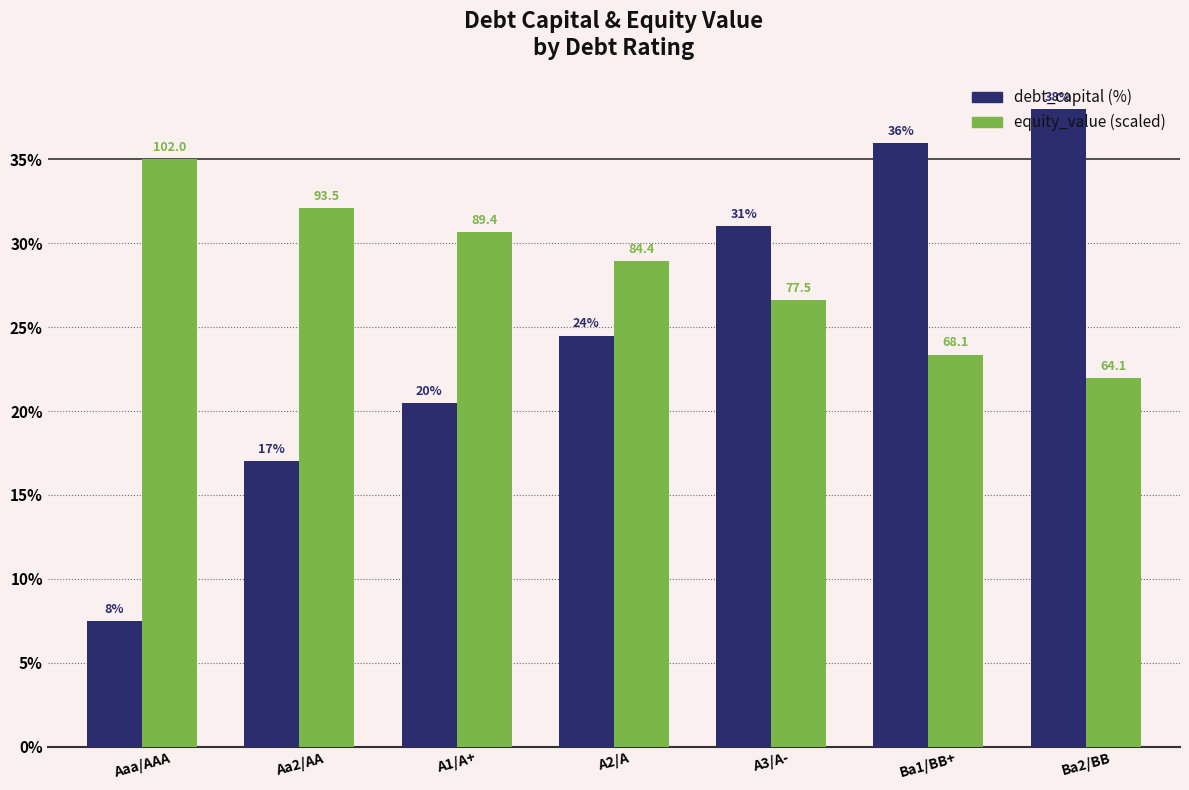

What is the greatest value displayed?

38.0